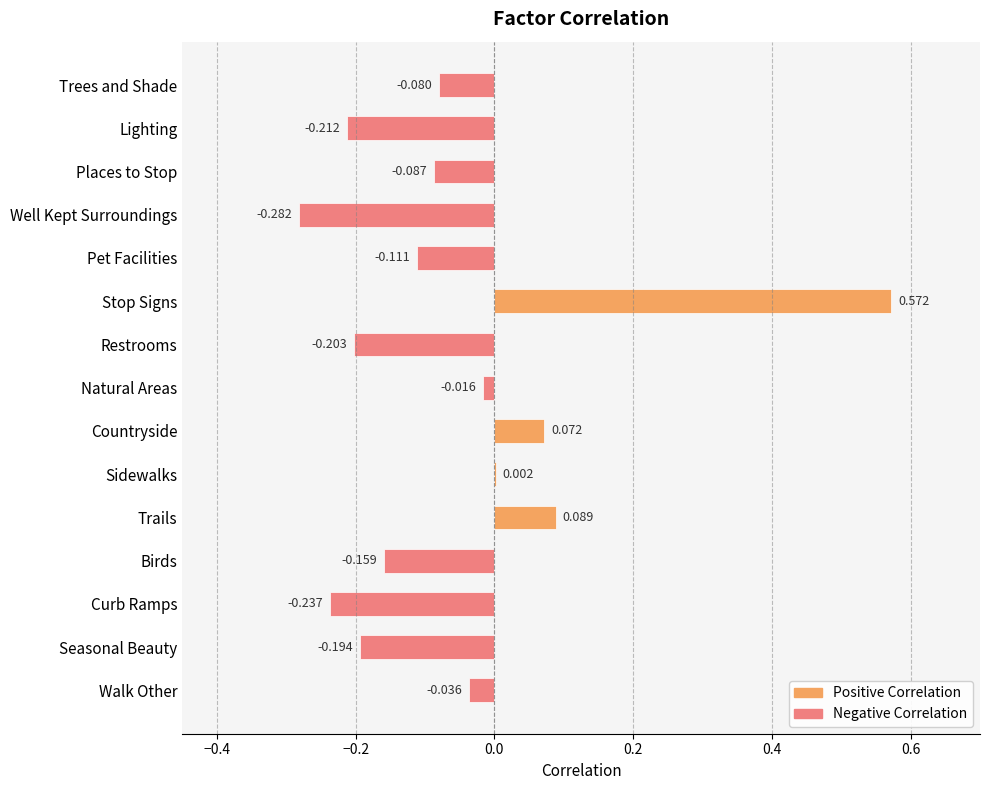

Between Sidewalks and Trees and Shade, which is larger?

Sidewalks